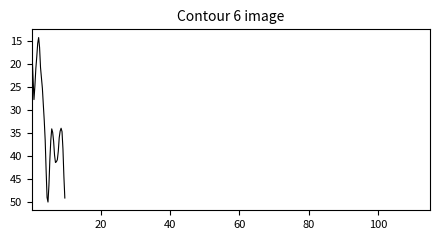

What is the minimum value shown in the chart?

14.2